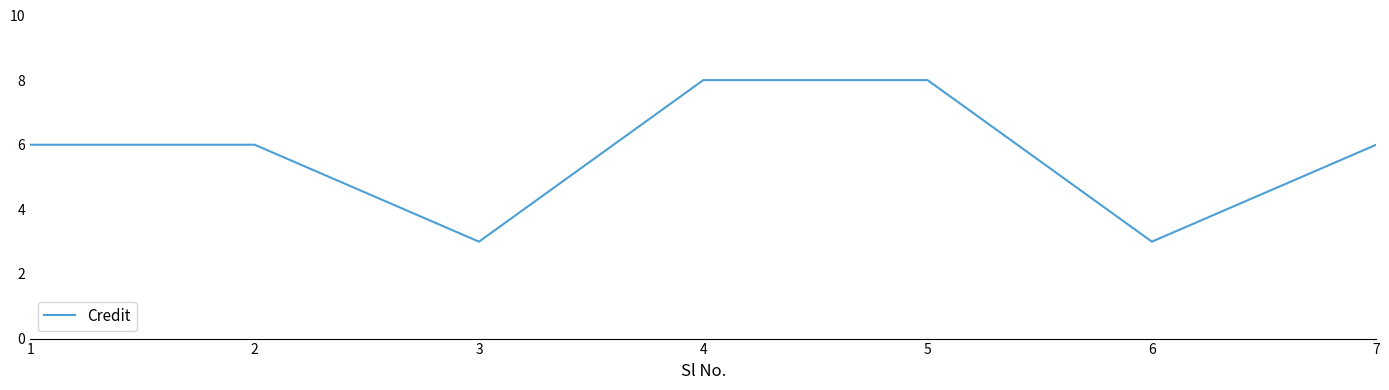

What is the smallest value displayed?

3